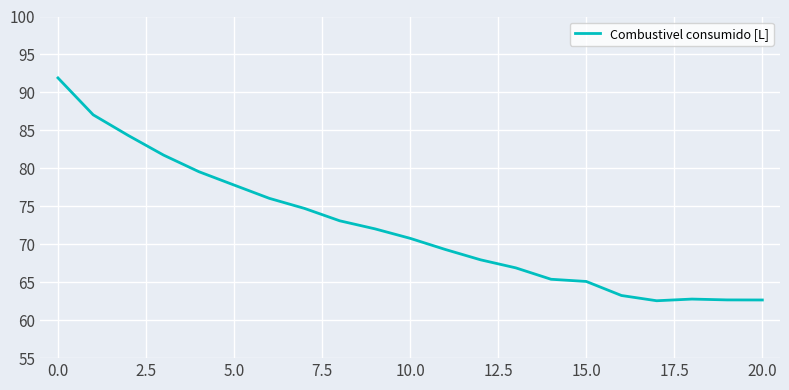

What is the maximum value shown in the chart?

91.9